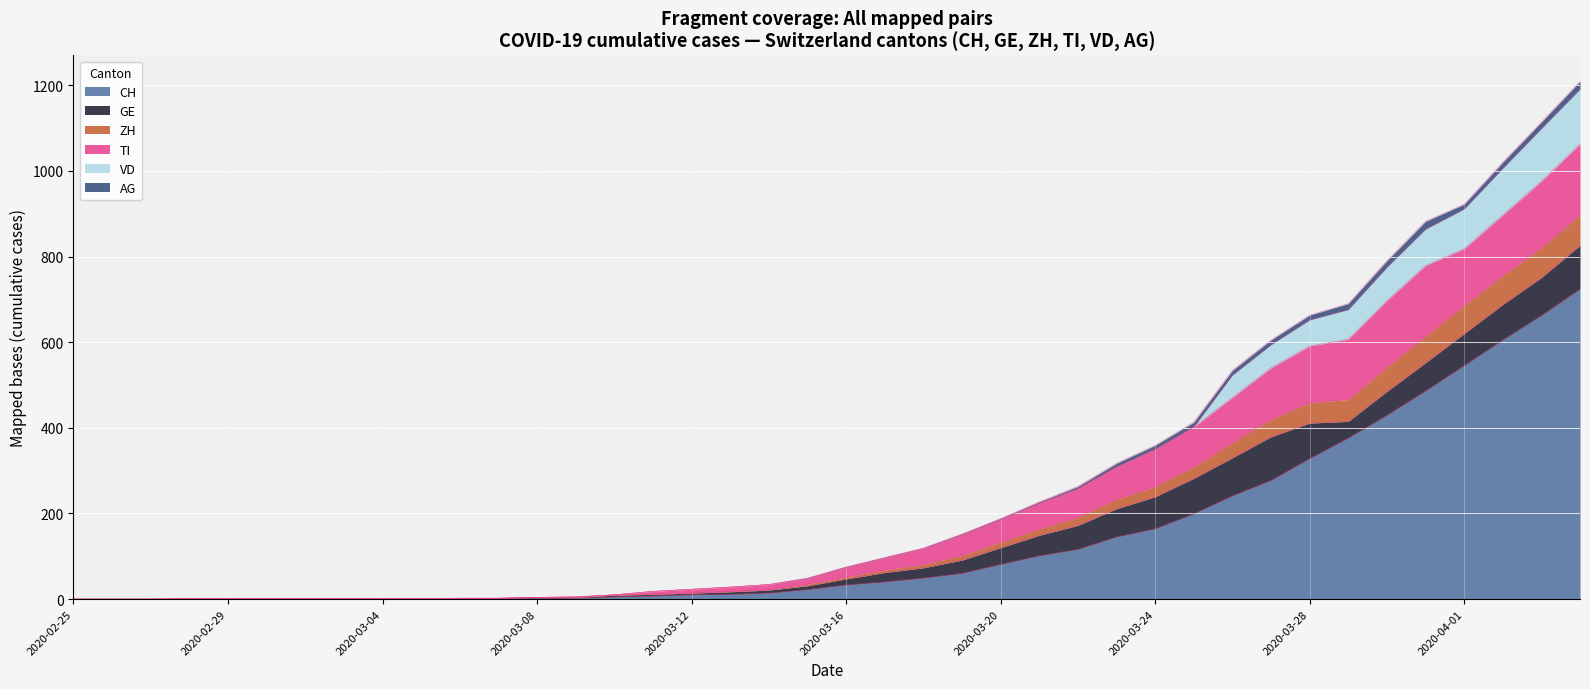

True or false: CH and VD intersect in this chart.

False